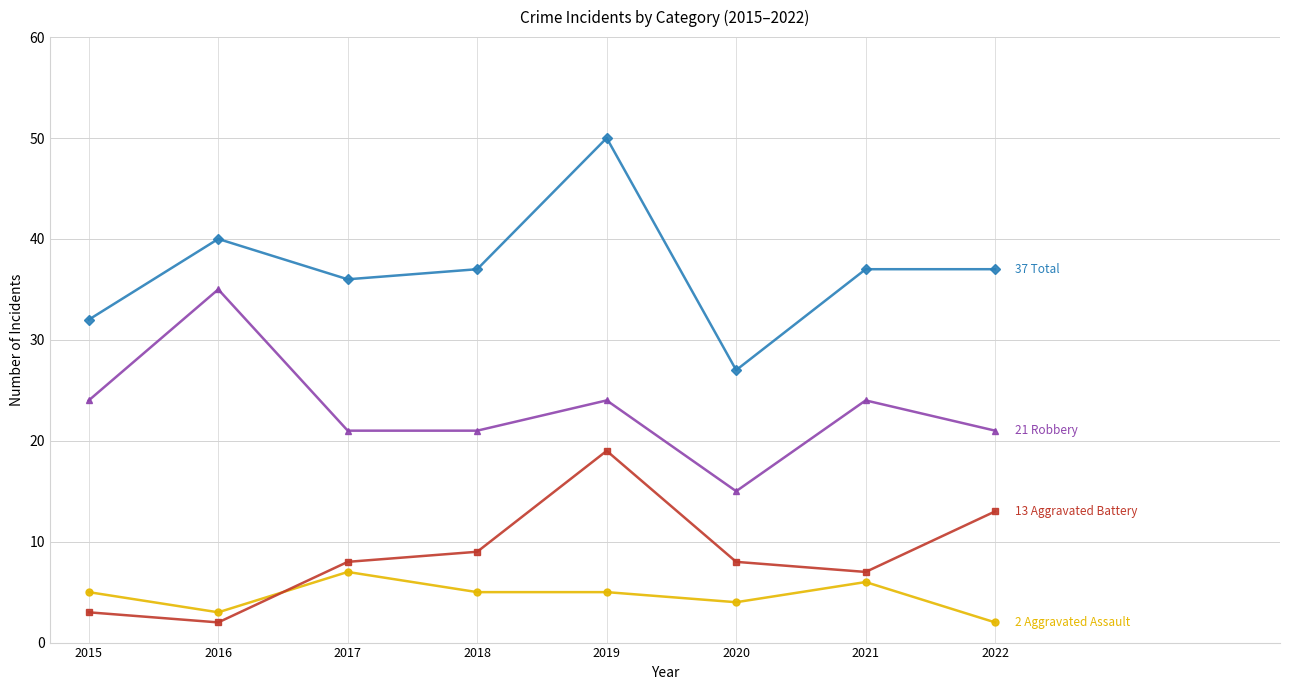

What is the spread (max minus min) of values at 2016?

38